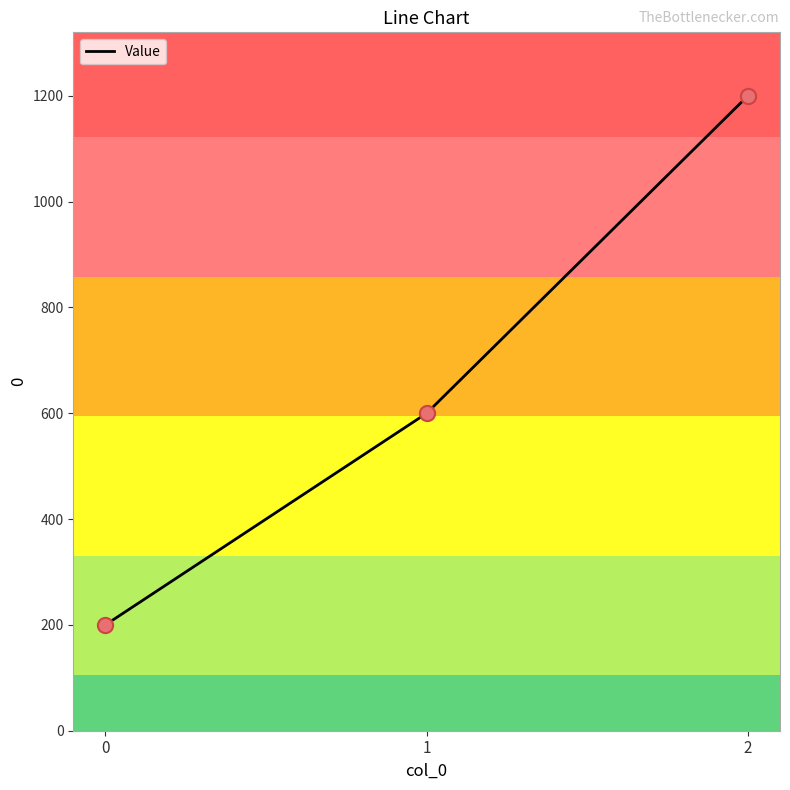

What is the change in value from 1 to 2?

+600